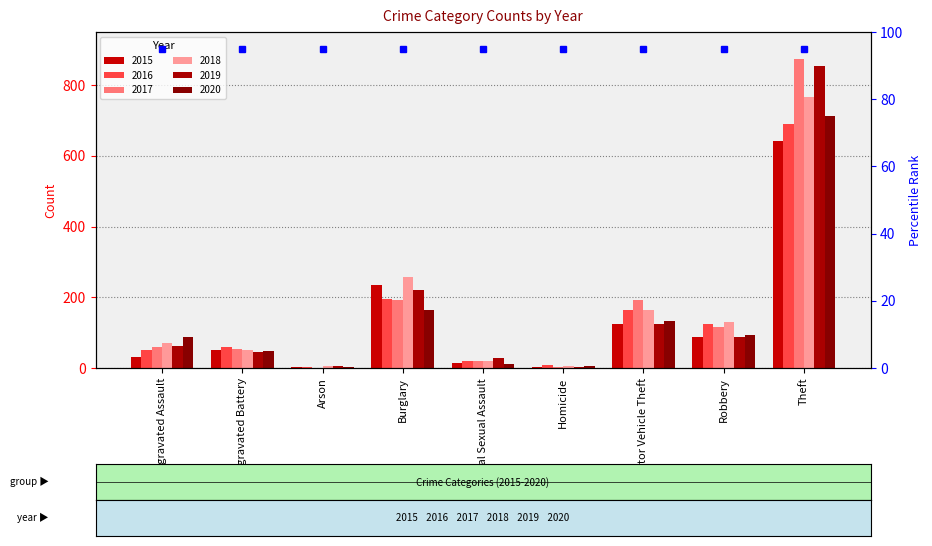

What is the sum of all 2017 values?

1506